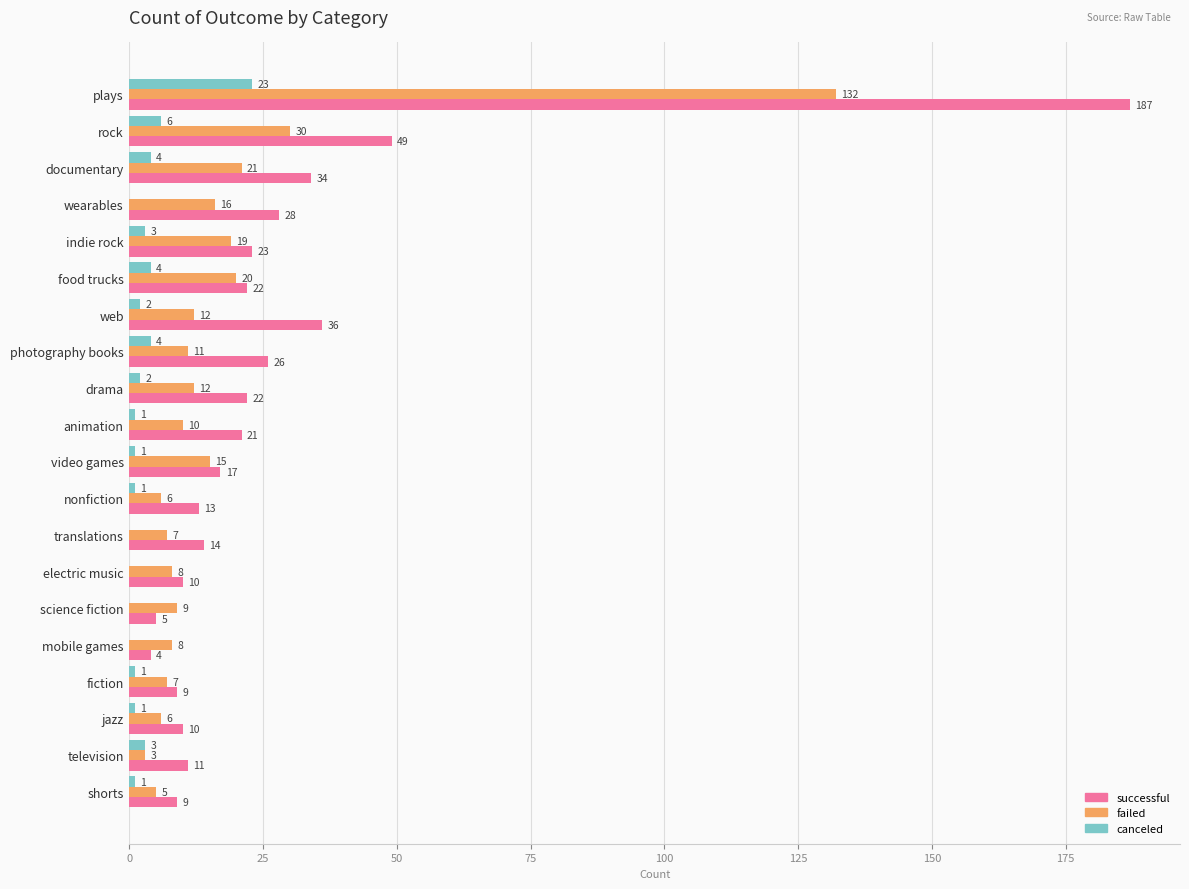

At which category is the sum across all series the highest?

plays